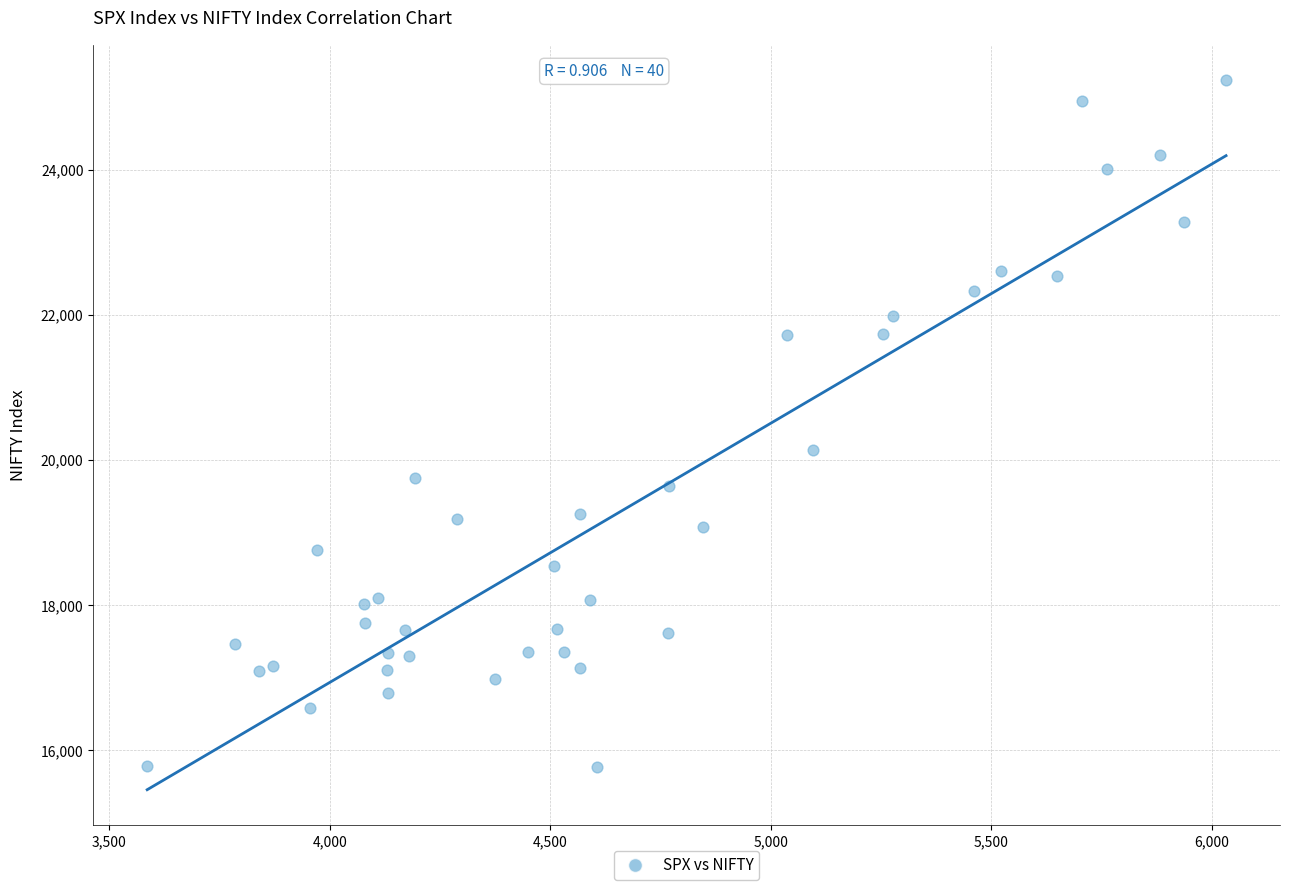

What is the range of X values (max minus min)?

2446.8